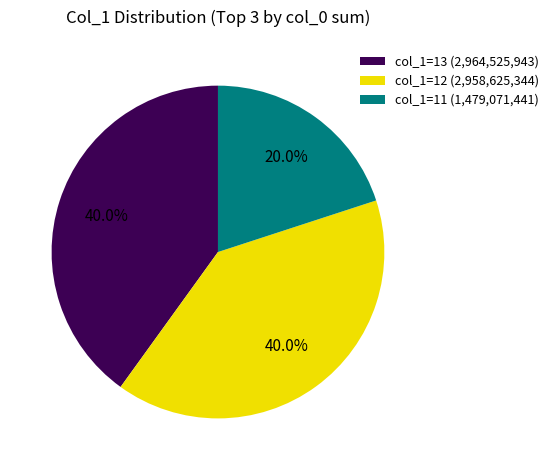

What is the ratio of the value at col_1=11 (1,479,071,441) to the value at col_1=13 (2,964,525,943)?

0.5